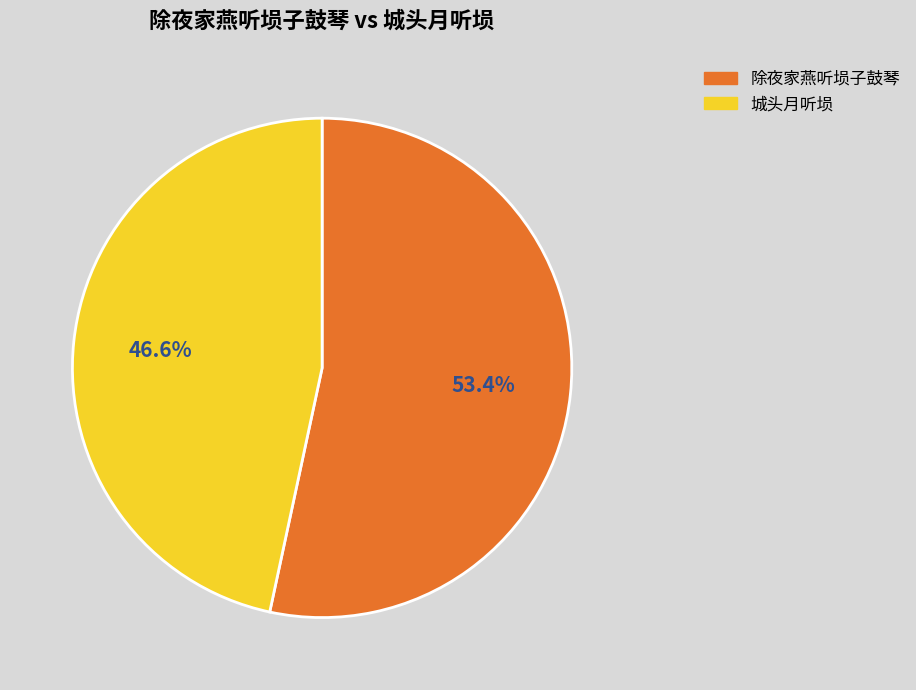

To the nearest percent, what portion does 城头月听埙 represent?

47%